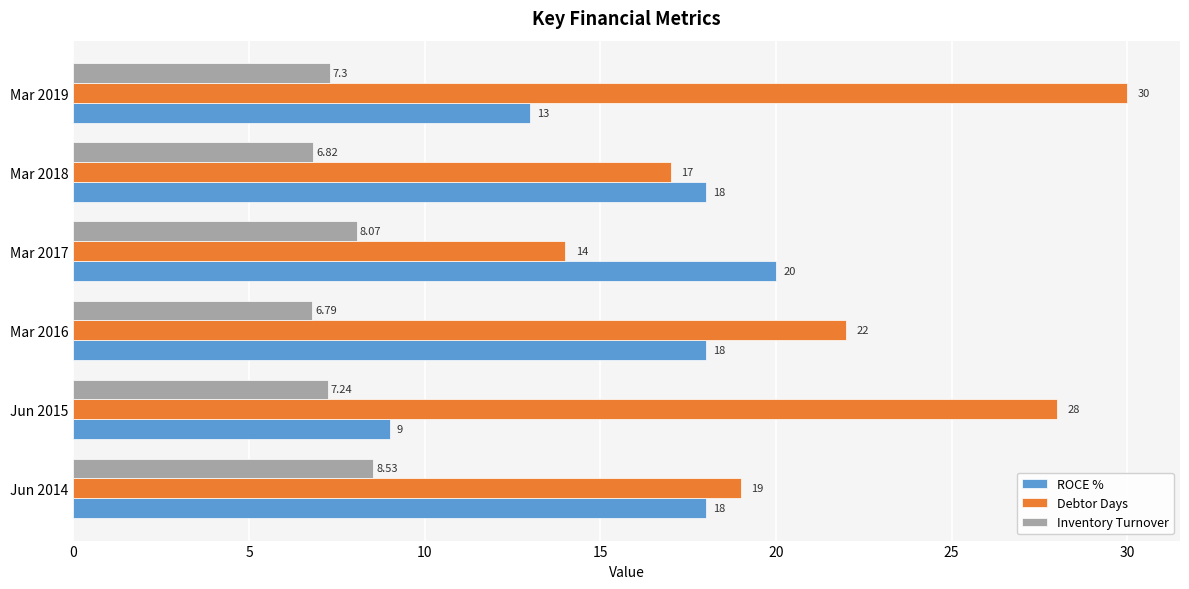

What are all the series names shown in the legend?

ROCE %, Debtor Days, Inventory Turnover